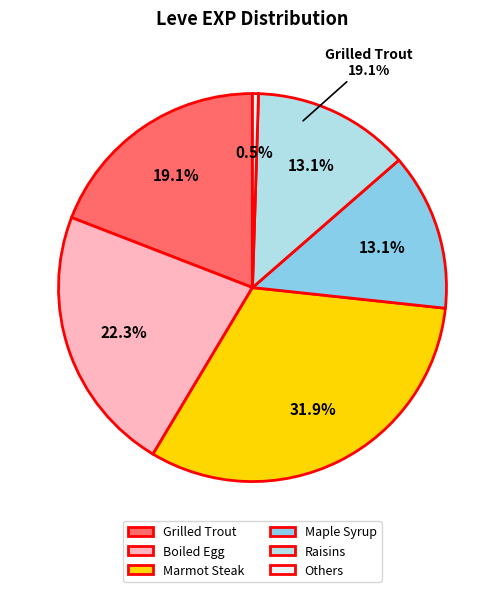

What percentage is the Raisins slice, to the nearest percent?

13%